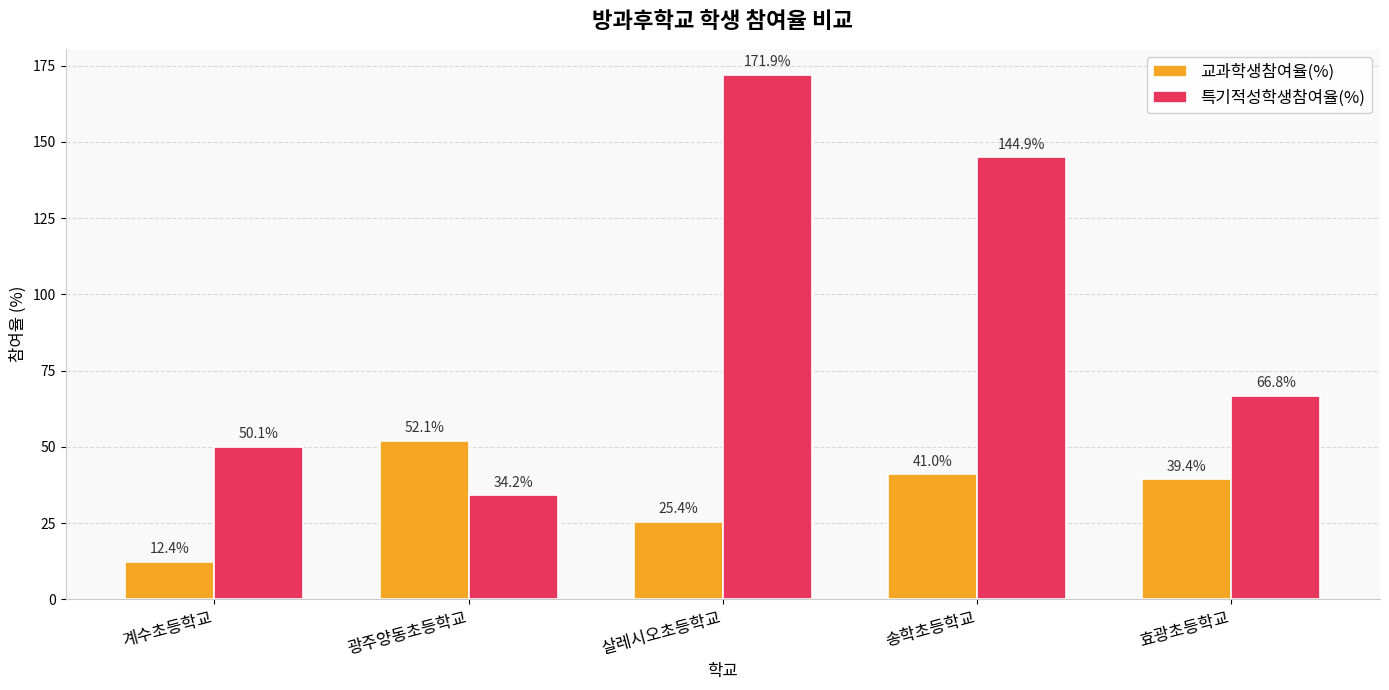

What is the spread (max minus min) of values at 계수초등학교?

37.7